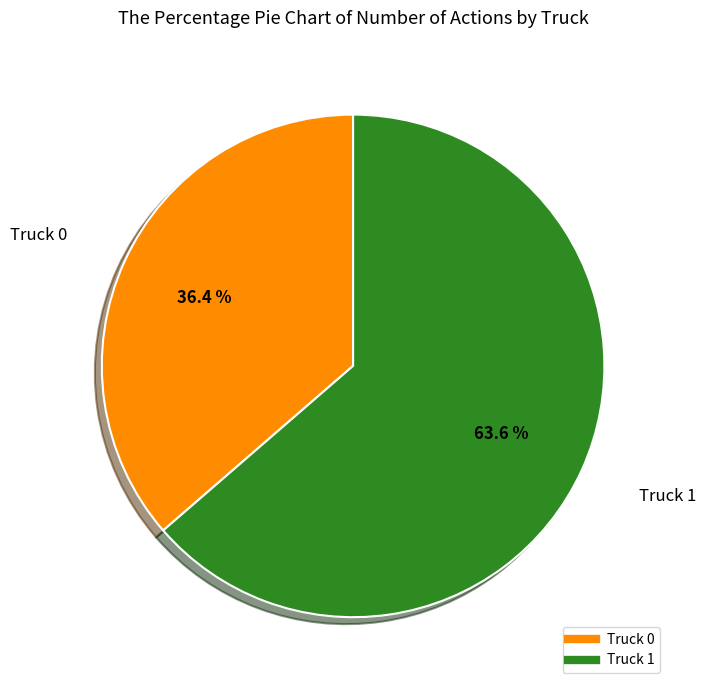

Between Truck 1 and Truck 0, which is larger?

Truck 1